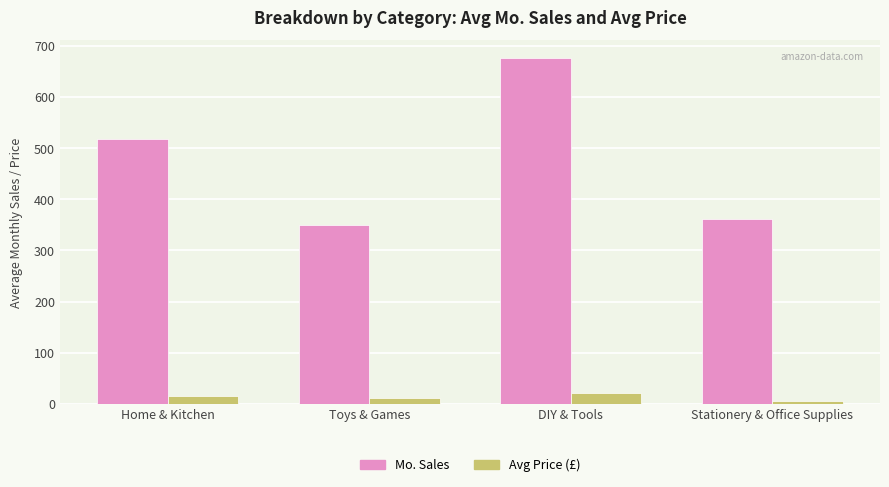

What are all the series names shown in the legend?

Mo. Sales, Avg Price (£)